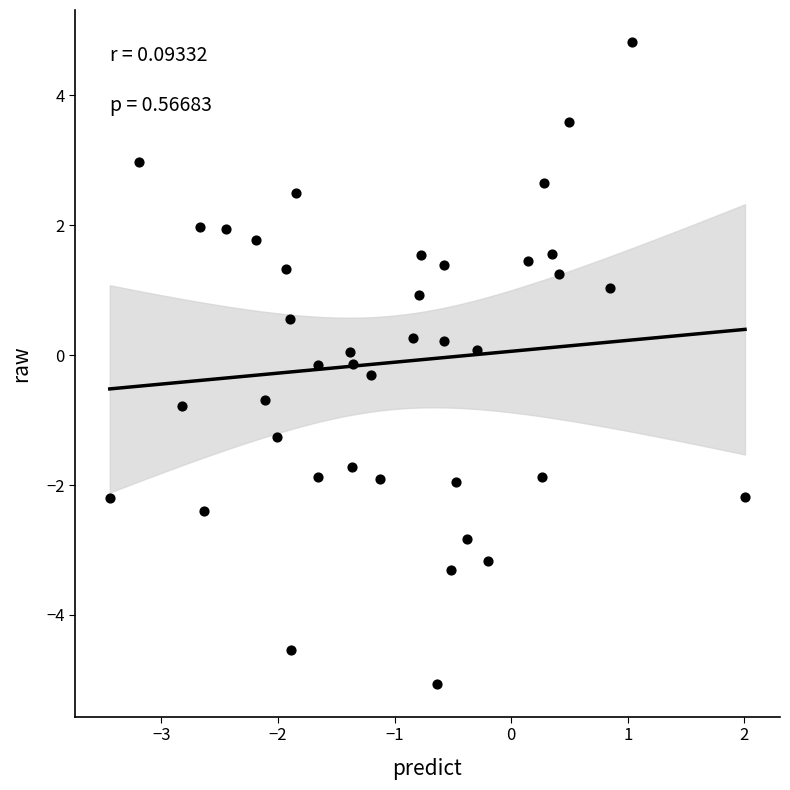

What is the range of Y values (max minus min)?

9.9